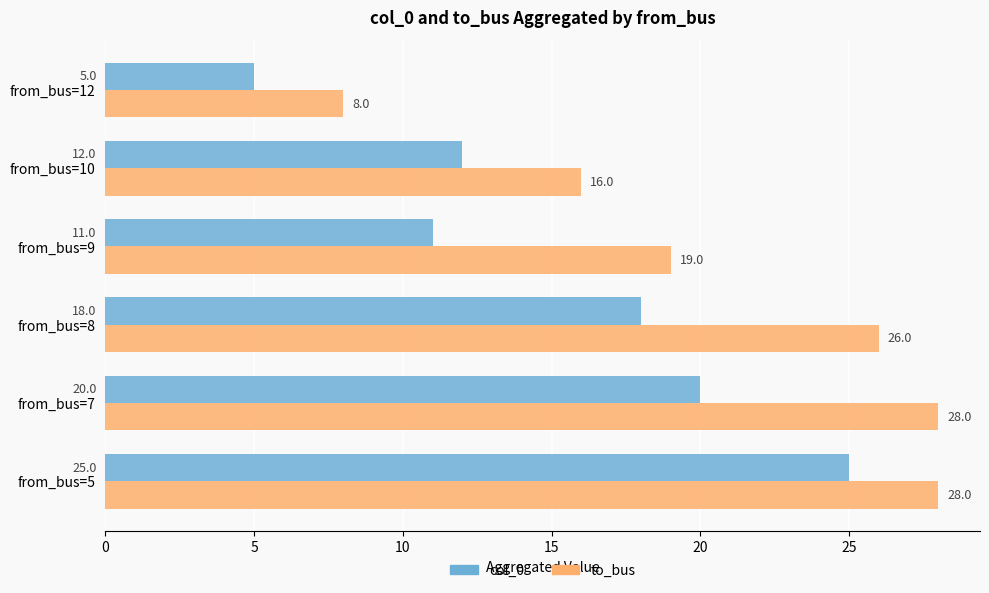

At which category is the sum across all series the highest?

from_bus=5